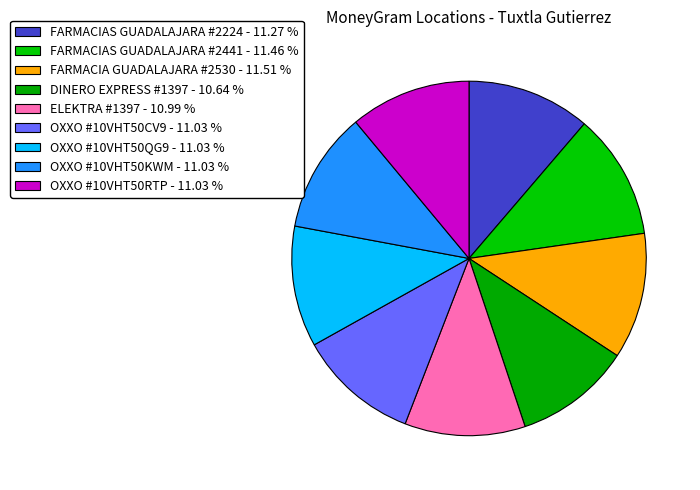

What percentage is NOT represented by OXXO #10VHT50QG9?

89.0%